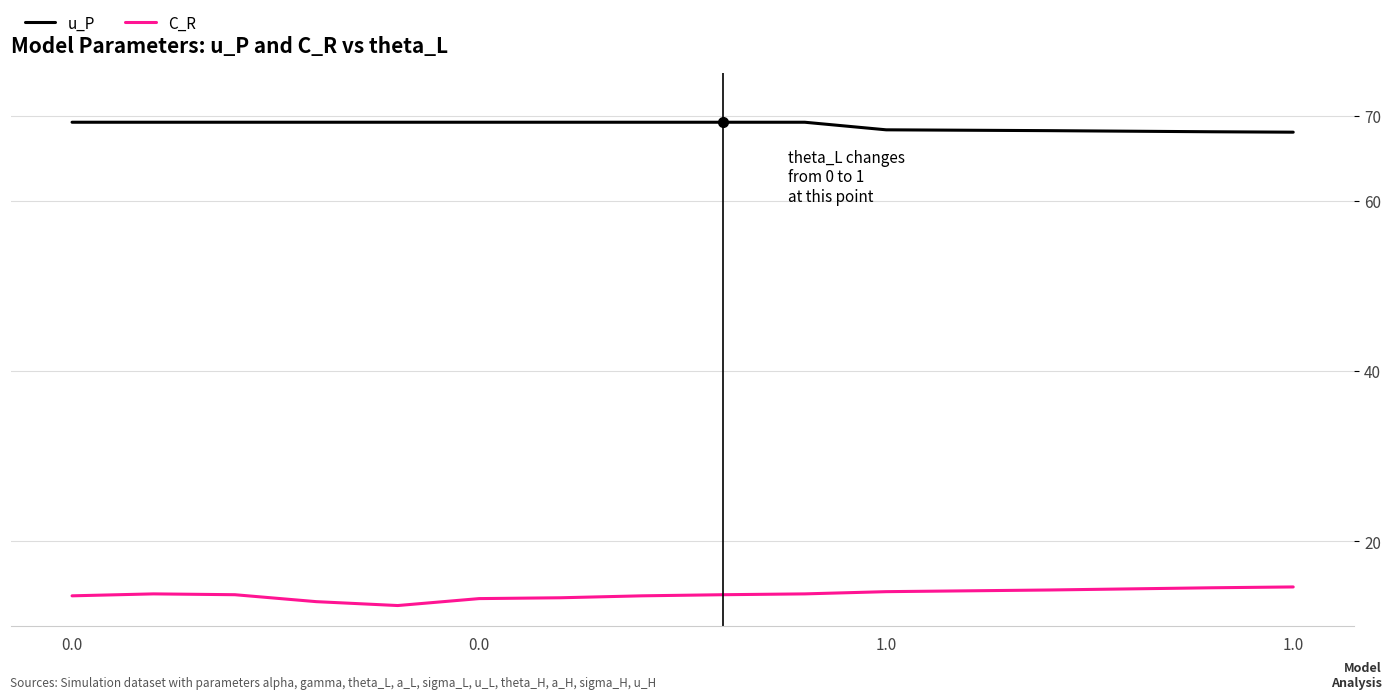

What is the maximum value for u_P?

69.3